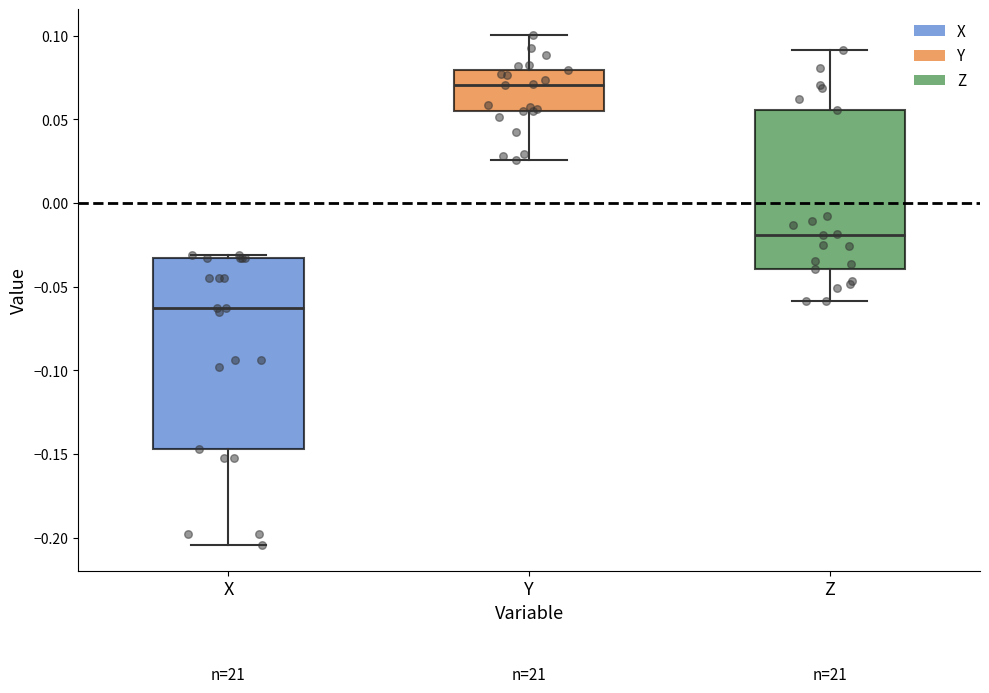

Reading left to right, read every box against the y-axis: the position of its median line, the range the box covers, and the ends of its whiskers. The values are not printed on the chart, so give them approximately, as read against the axis.

X: median -0.065, box -0.145 to -0.035, whiskers -0.205 to -0.030
Y: median 0.070, box 0.055 to 0.080, whiskers 0.025 to 0.100
Z: median -0.020, box -0.040 to 0.055, whiskers -0.060 to 0.090